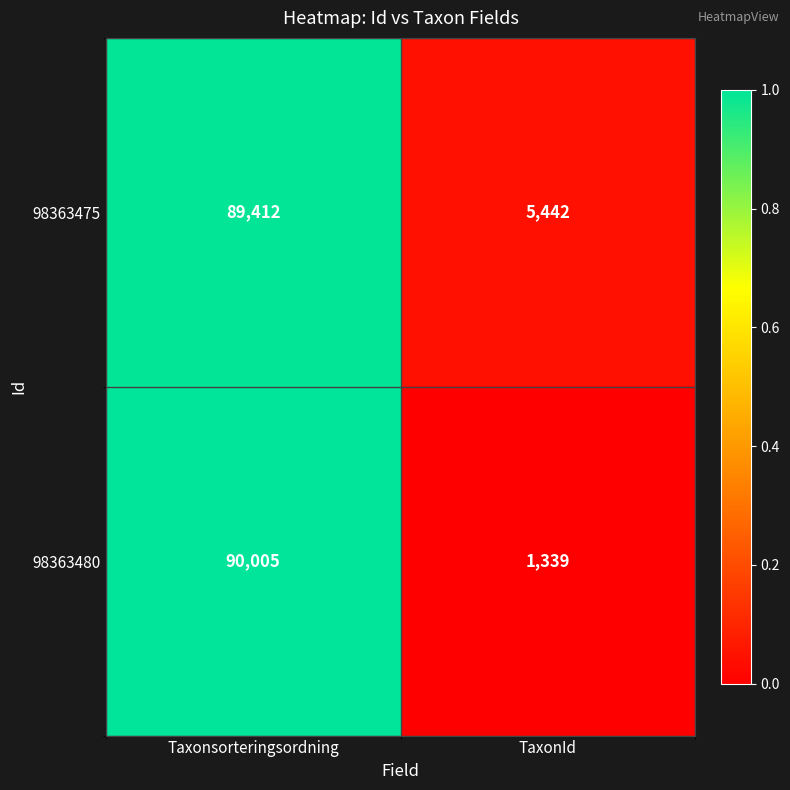

What is the total value across all series at Taxonsorteringsordning?

179417